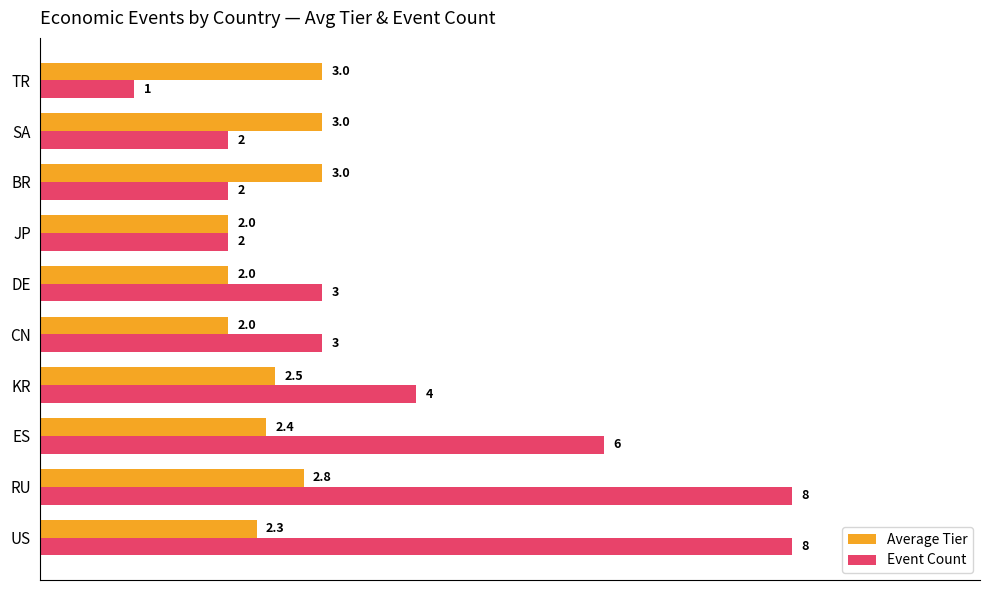

Which series has the largest total across all categories?

Event Count